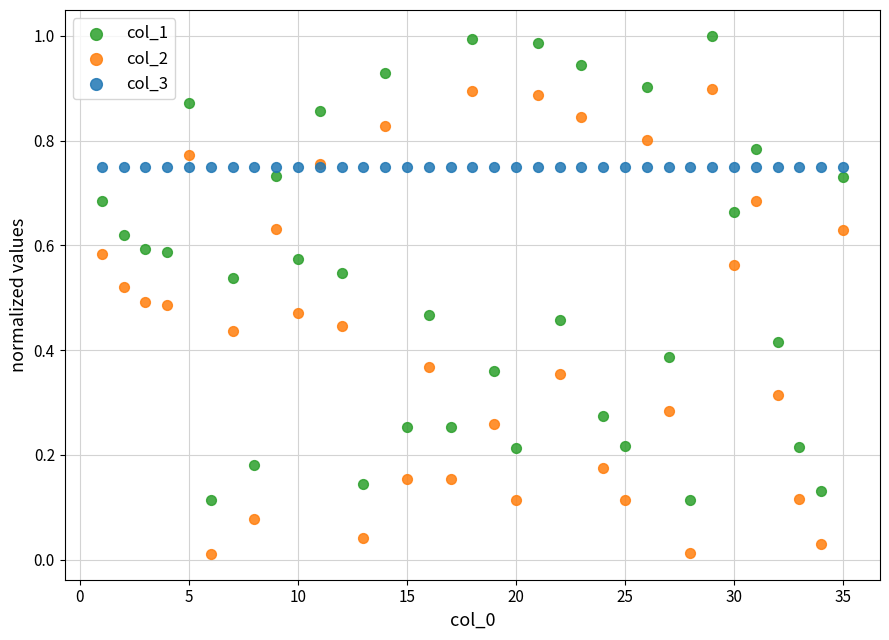

Which series reaches the maximum Y coordinate?

col_1